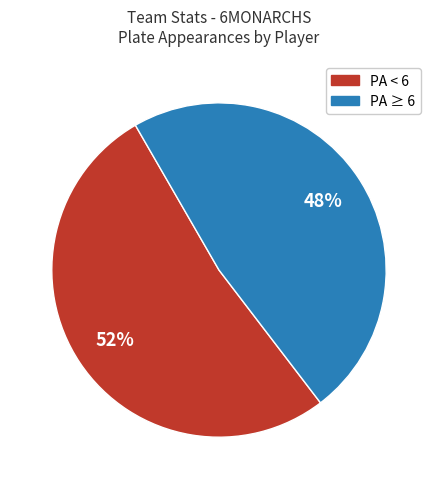

Is there any slice that represents more than half of the pie?

Yes